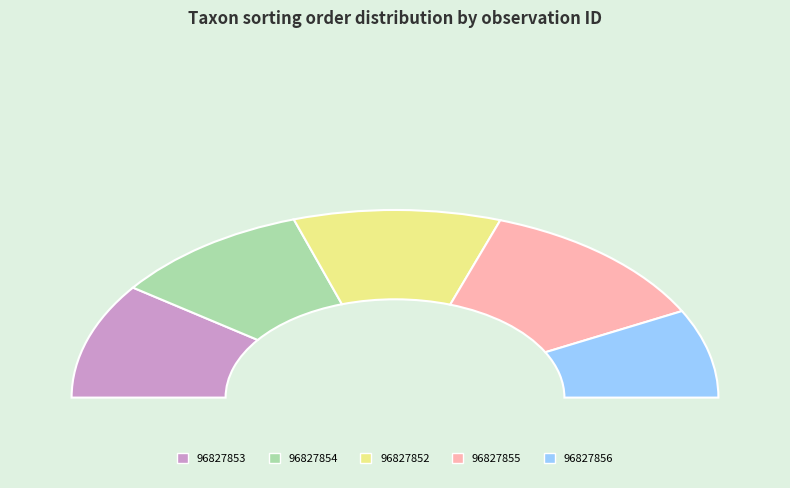

What is the change in value from 96827853 to 96827854?

-7